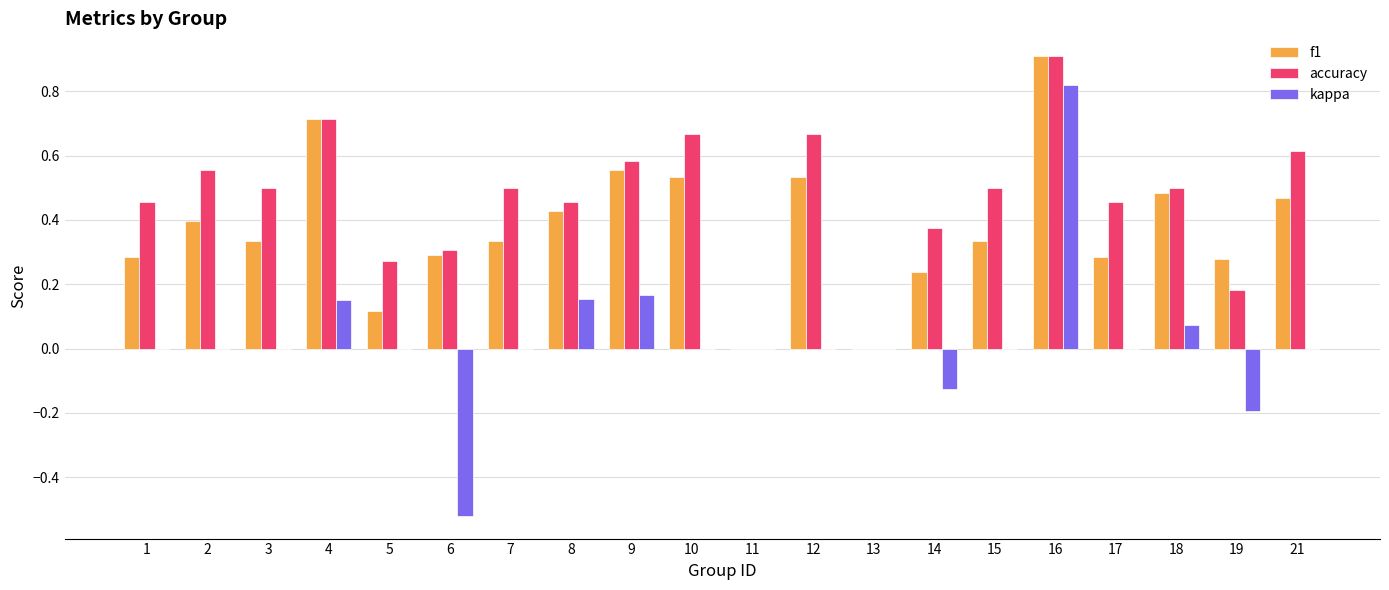

How many groups of bars are there?

20